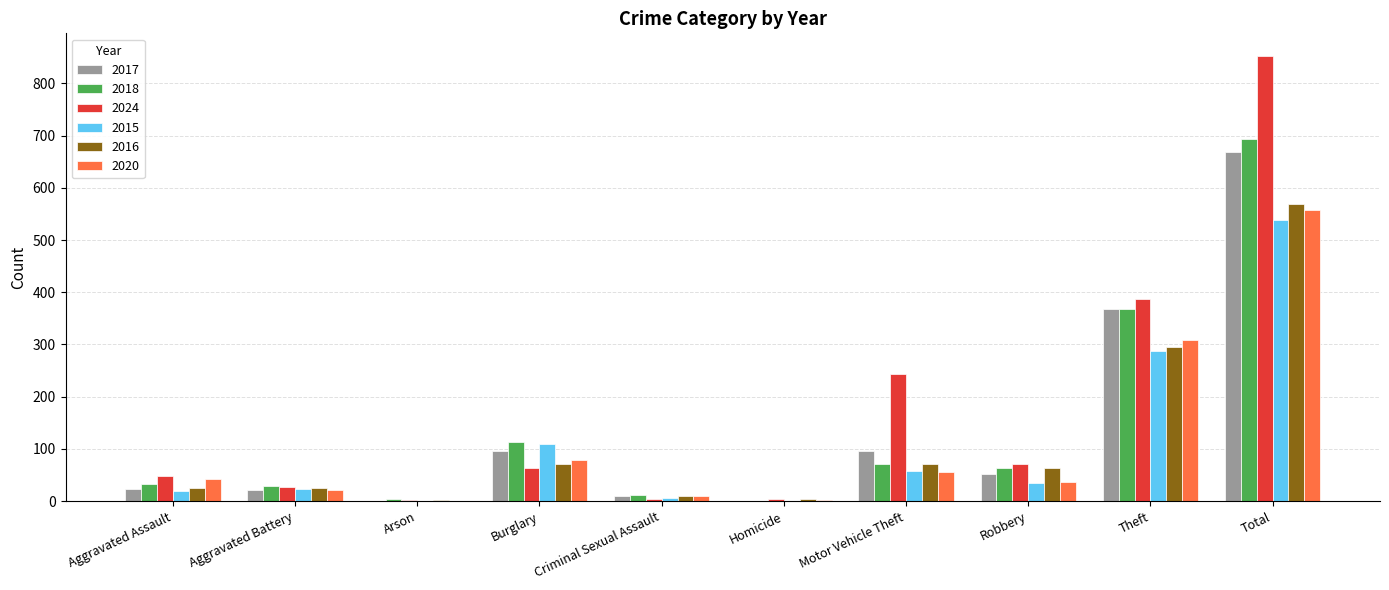

Is it true that 2018 equals 99 at Robbery?

False